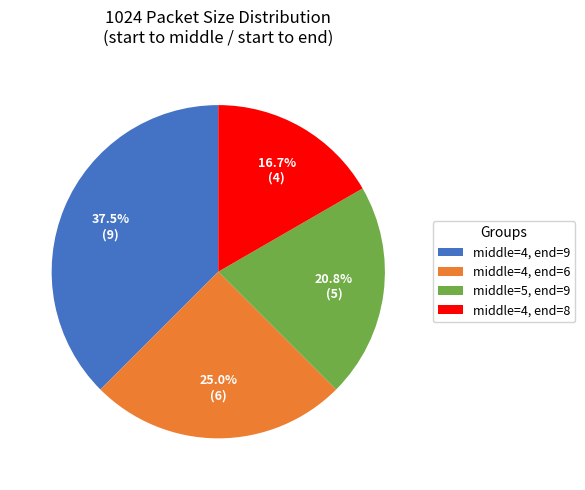

Does any single category account for the majority?

No